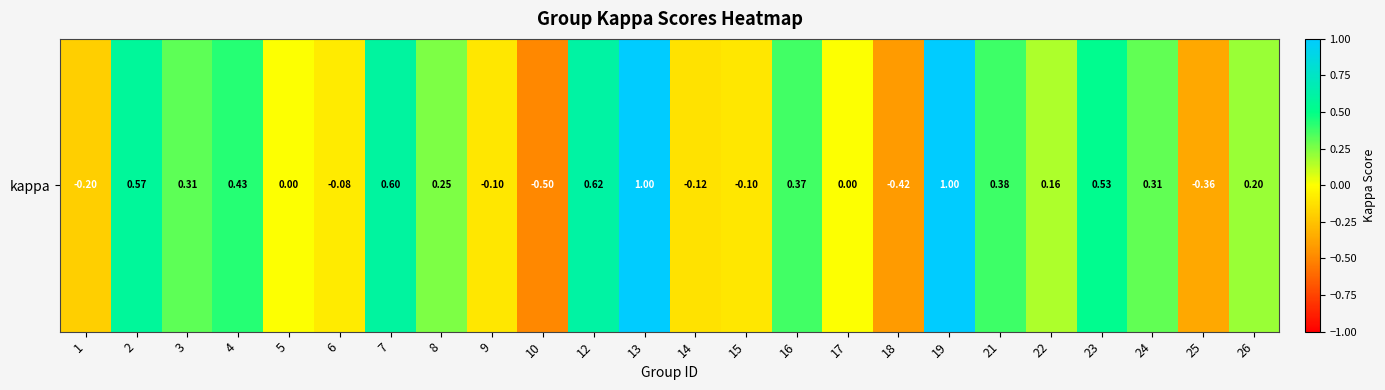

Reading left to right, what are all the values shown in this chart?

-0.2	0.6	0.3	0.4	0.0	-0.1	0.6	0.2	-0.1	-0.5	0.6	1.0	-0.1	-0.1	0.4	0.0	-0.4	1.0	0.4	0.2	0.5	0.3	-0.4	0.2